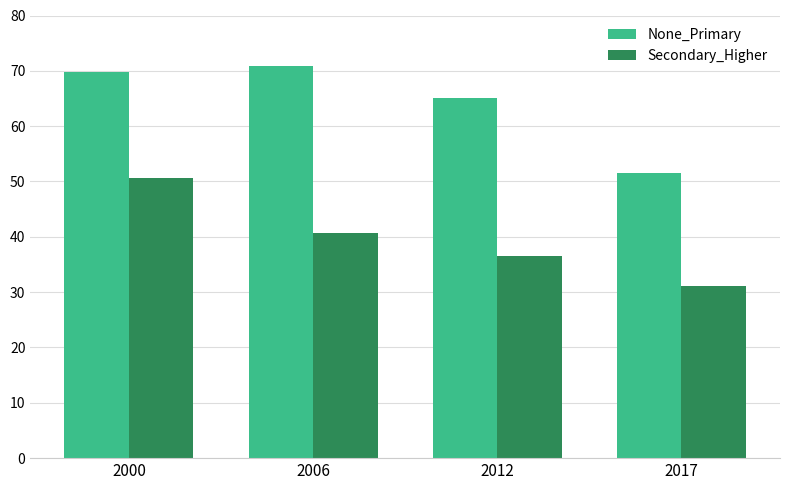

List the labels in order of None_Primary value, largest first.

2006, 2000, 2012, 2017